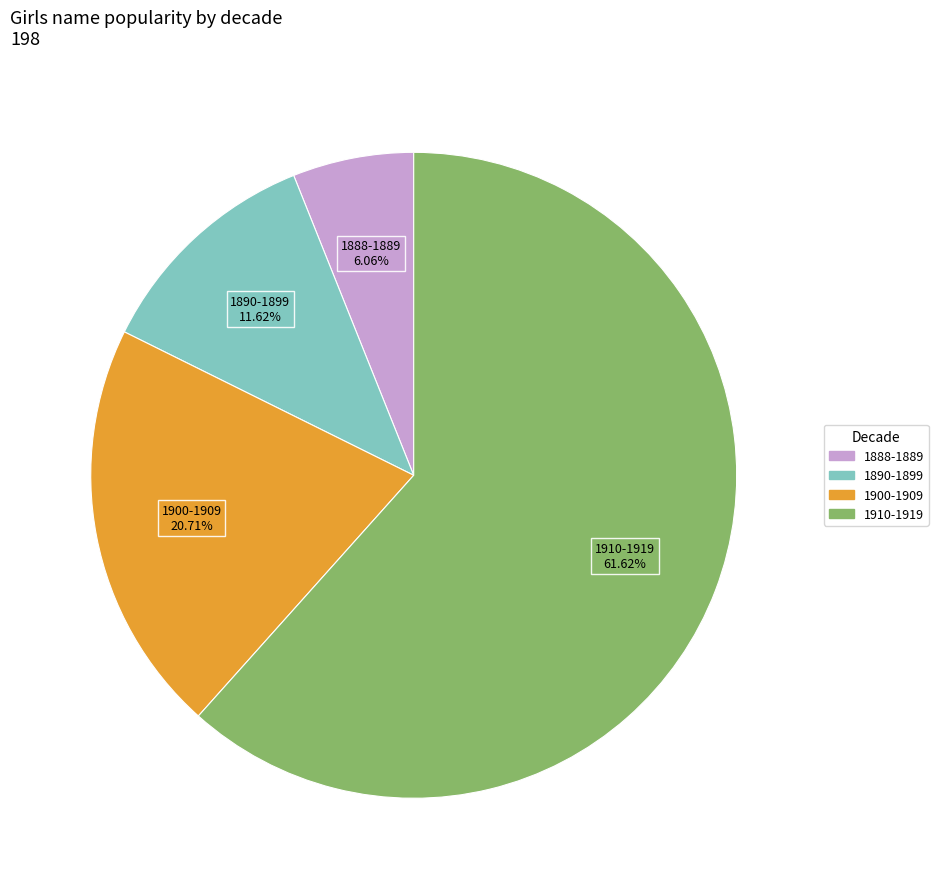

Is there a majority slice in this chart?

Yes